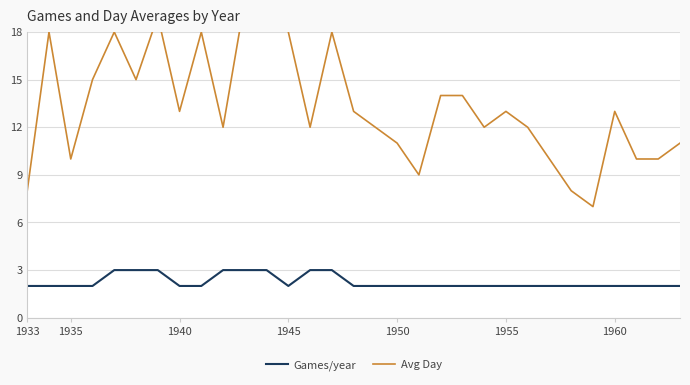

The value of Games/year at 1940 is 1. True or false?

False